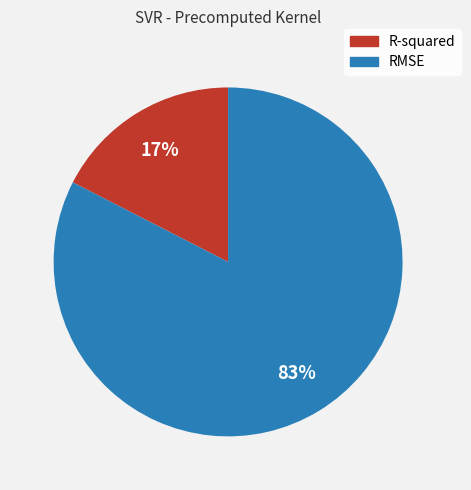

Does R-squared account for over 50% of the chart?

No